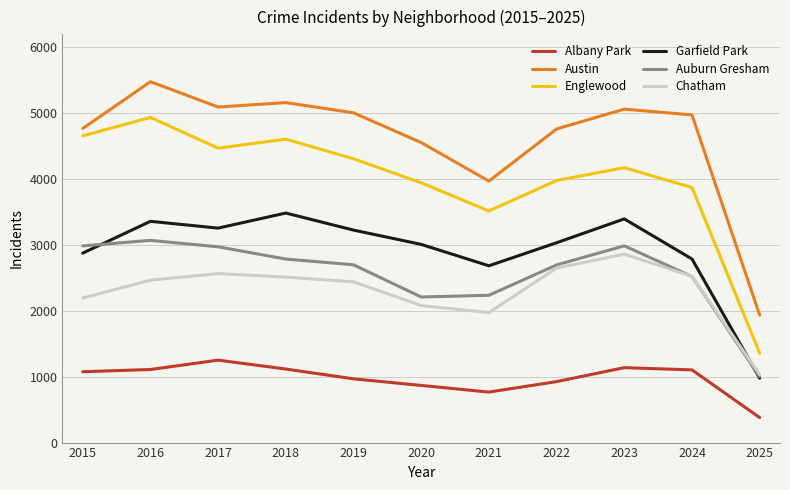

Which series has the widest spread of values?

Englewood